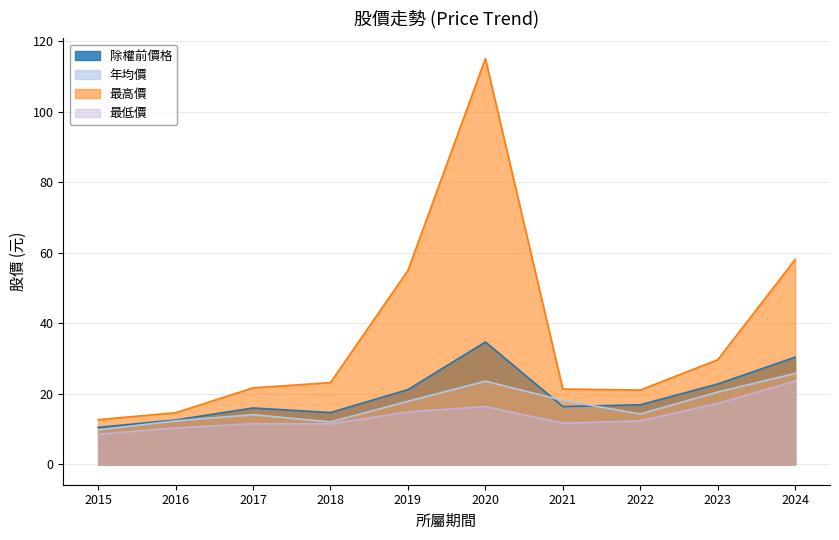

Rank the series at 2019 from highest to lowest value.

最高價, 除權前價格, 年均價, 最低價